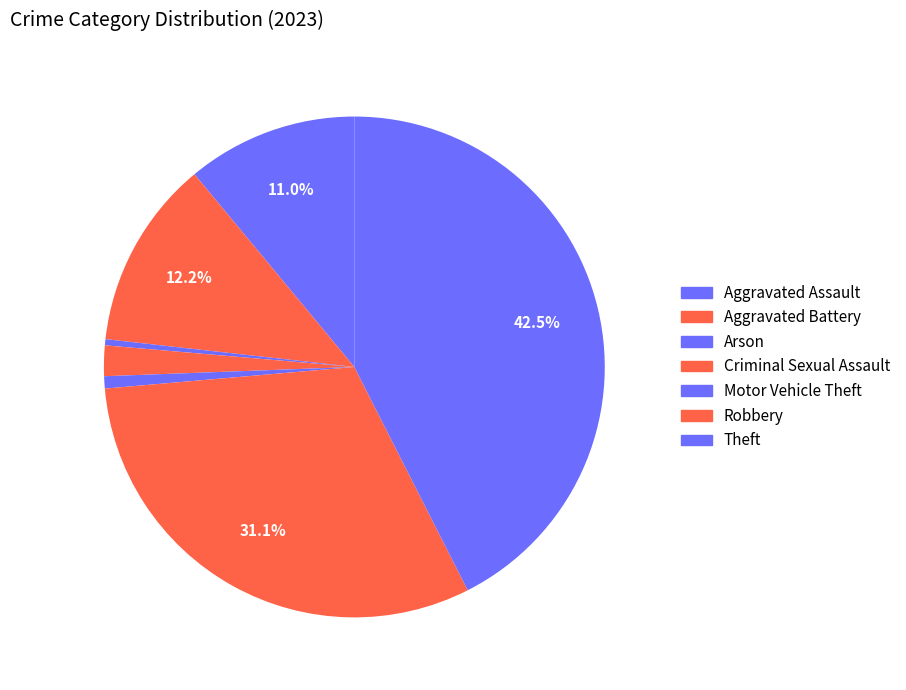

How many segments does this pie chart have?

7